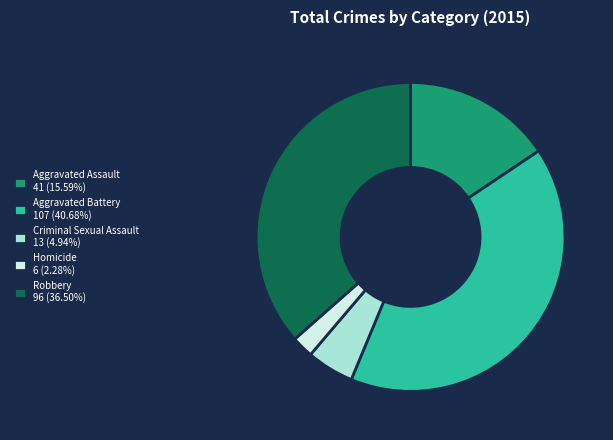

Is Homicide 6 (2.28%) the majority of the pie?

No